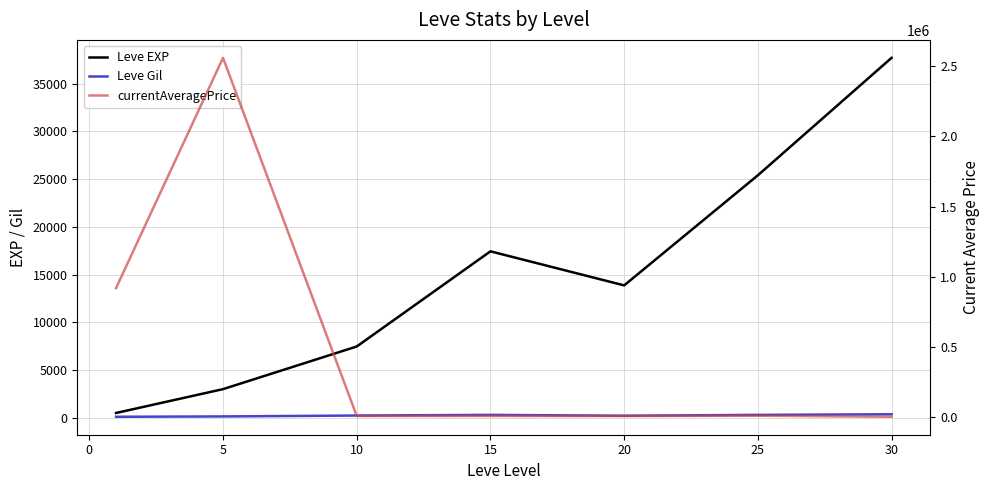

Which series has the largest range (max minus min)?

currentAveragePrice